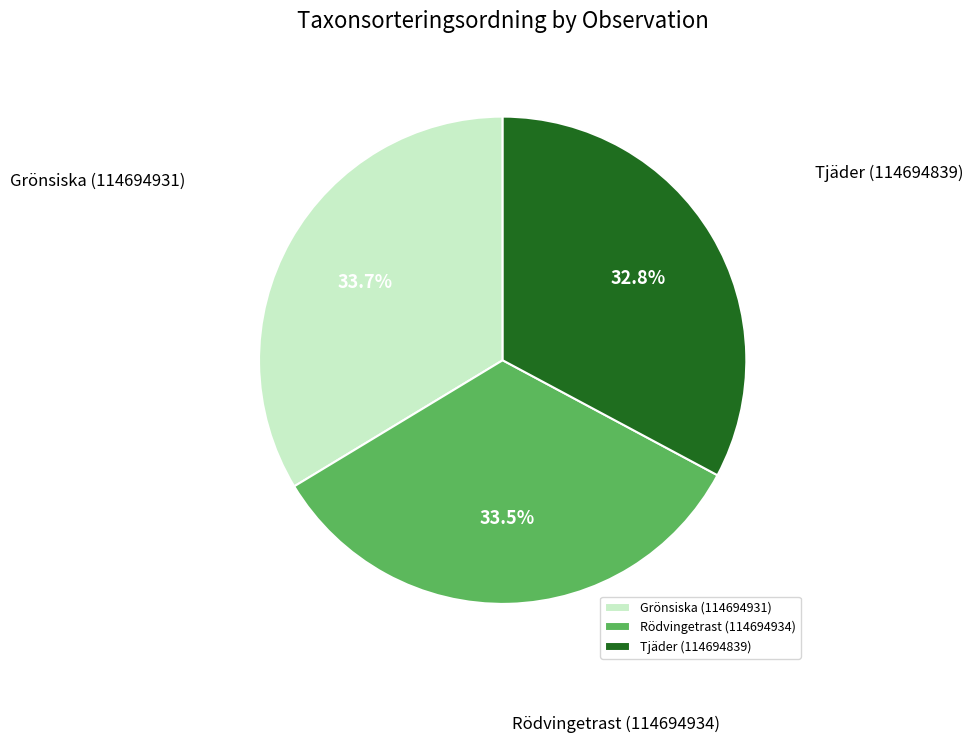

How many segments does this pie chart have?

3